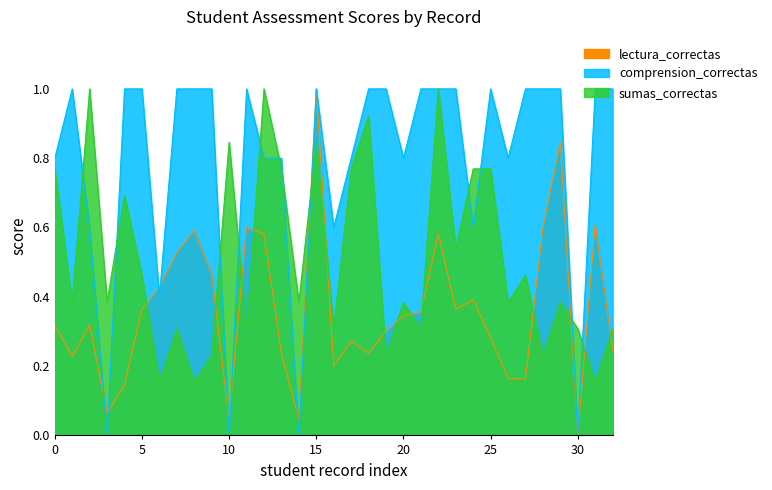

What is the difference between the second highest and minimum values in the sumas_correctas series?

0.8